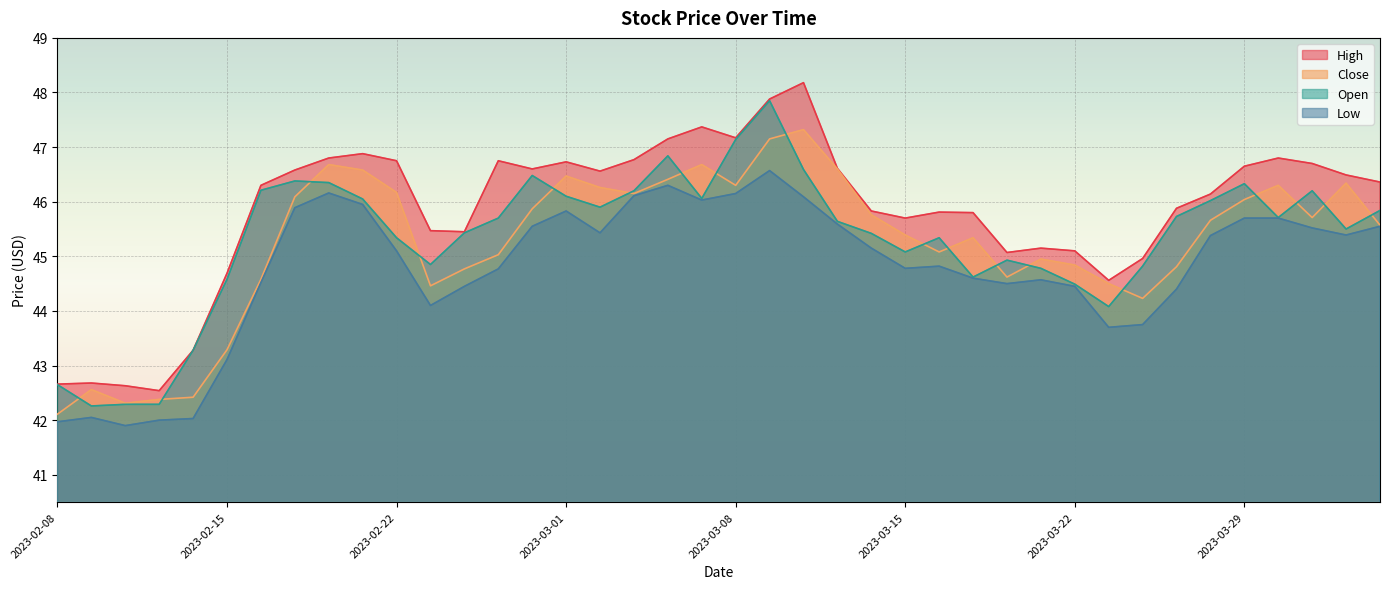

What is the total value across all series at 2023-03-29?

184.7